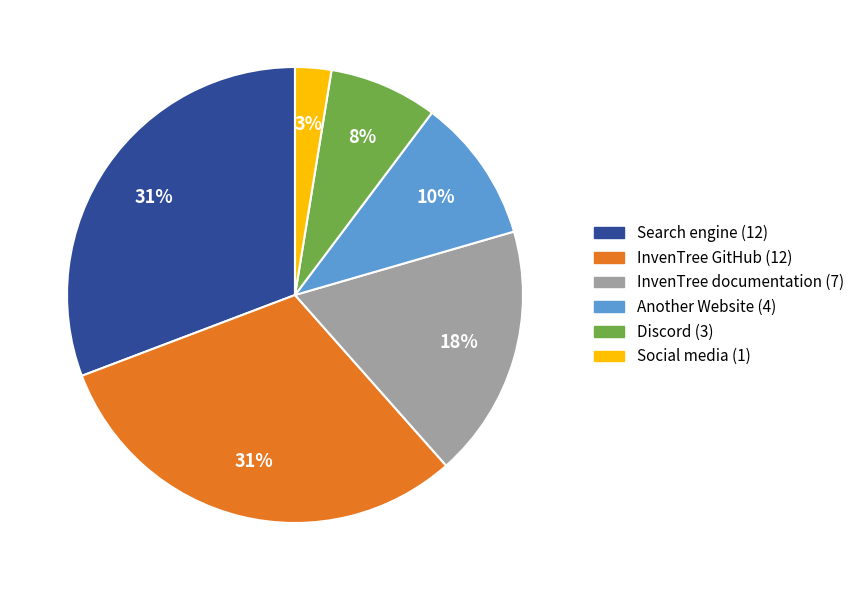

Which category has the smallest portion of the pie?

Social media